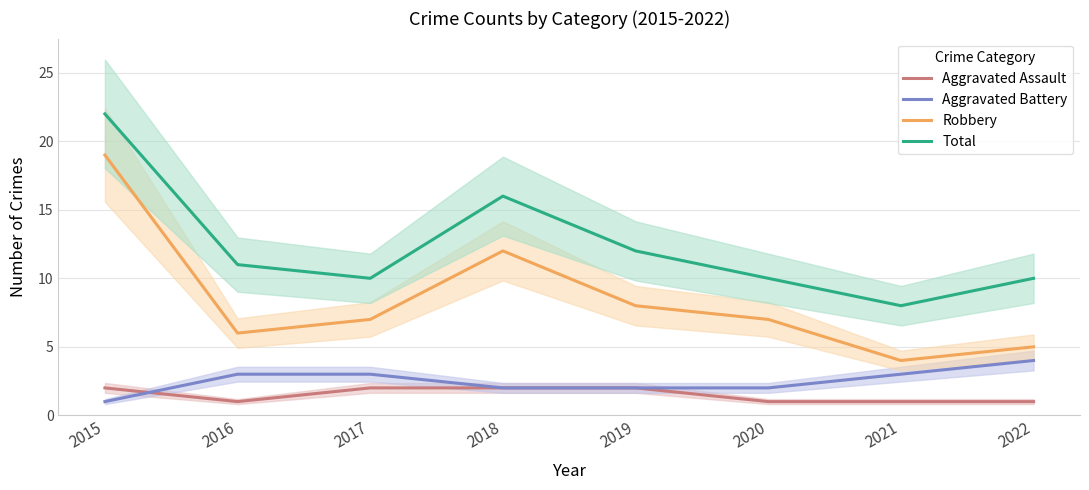

Rank the series at 2016 from lowest to highest value.

Aggravated Assault, Aggravated Battery, Robbery, Total